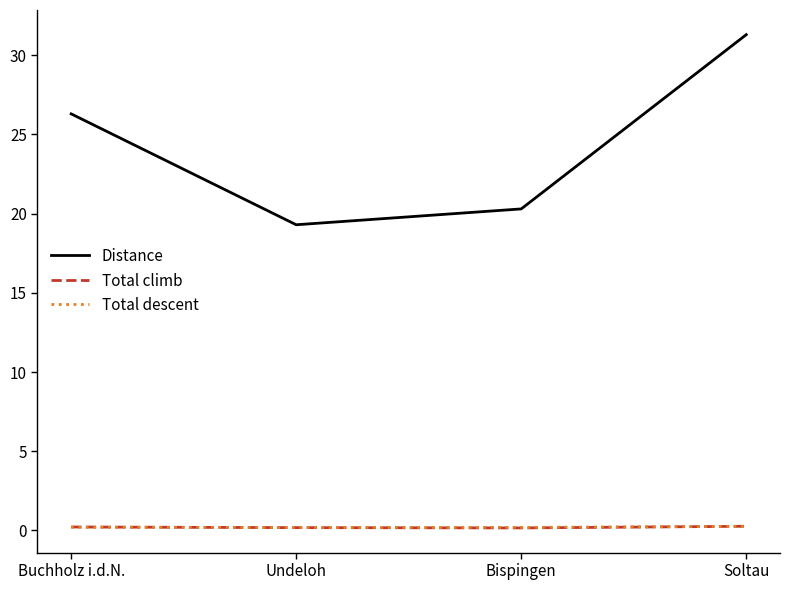

Which series has the widest spread of values?

Distance